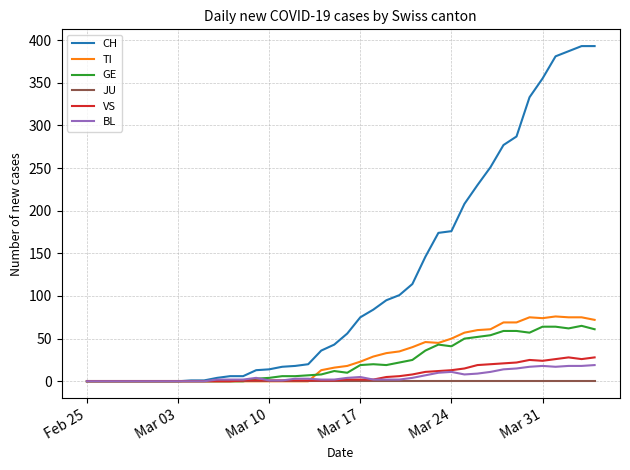

How many lines are shown in the chart?

6